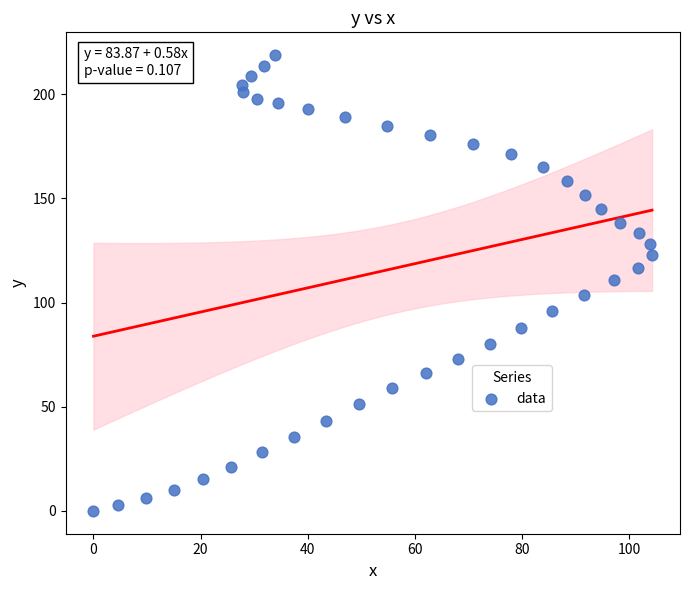

What is the range of X values (max minus min)?

104.3